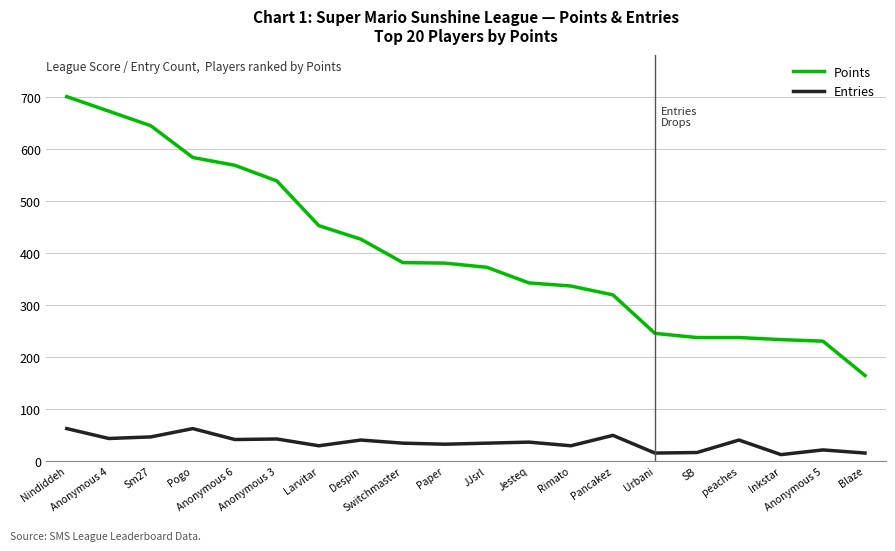

At which label does Points reach its minimum?

Blaze